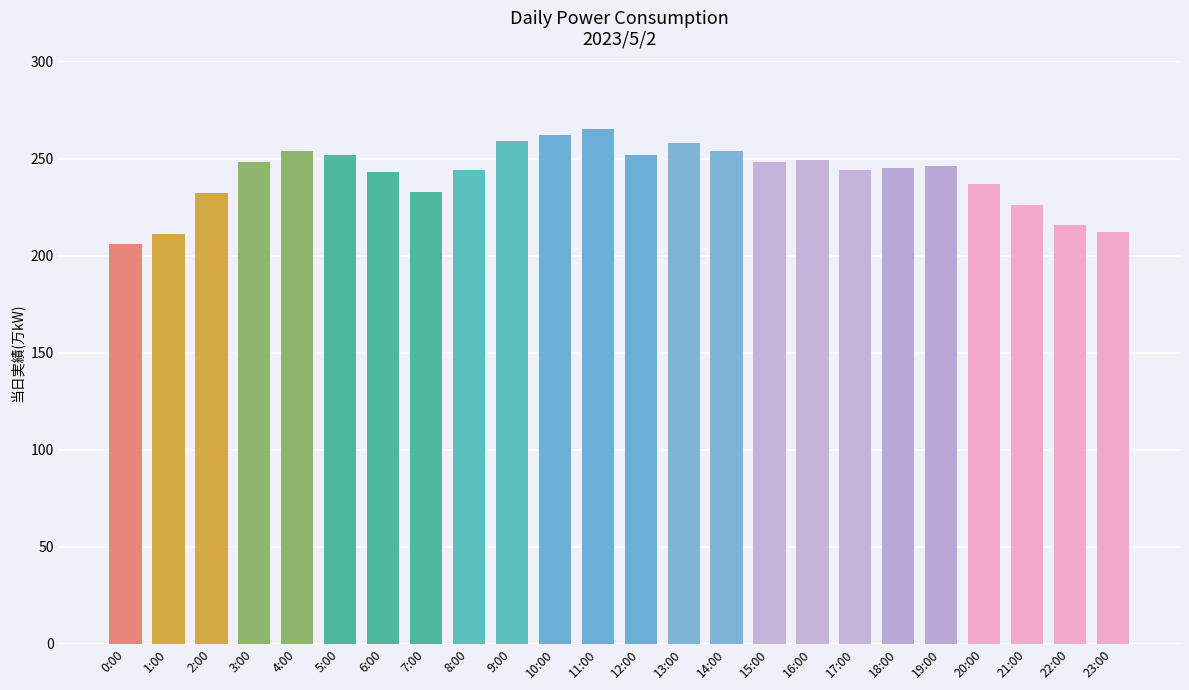

What is the label of the 1st bar from the left?

0:00